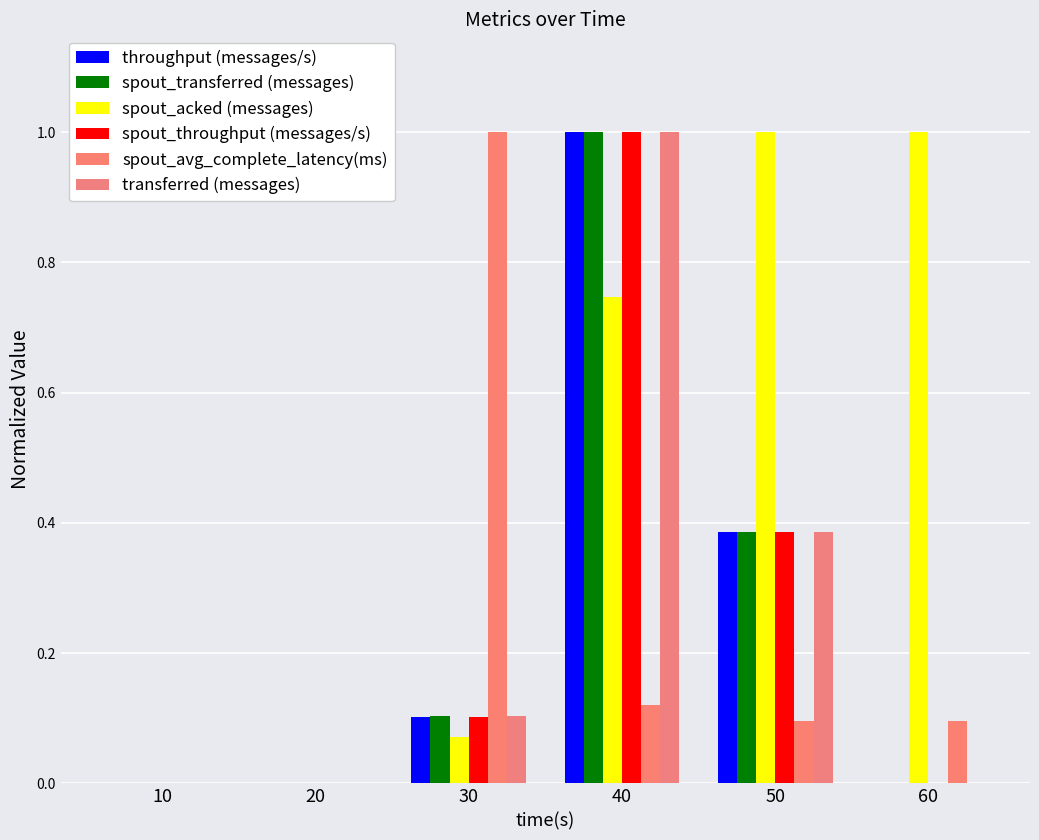

Rank the series at 60 from highest to lowest value.

spout_acked (messages), spout_avg_complete_latency(ms), throughput (messages/s), spout_transferred (messages), spout_throughput (messages/s), transferred (messages)